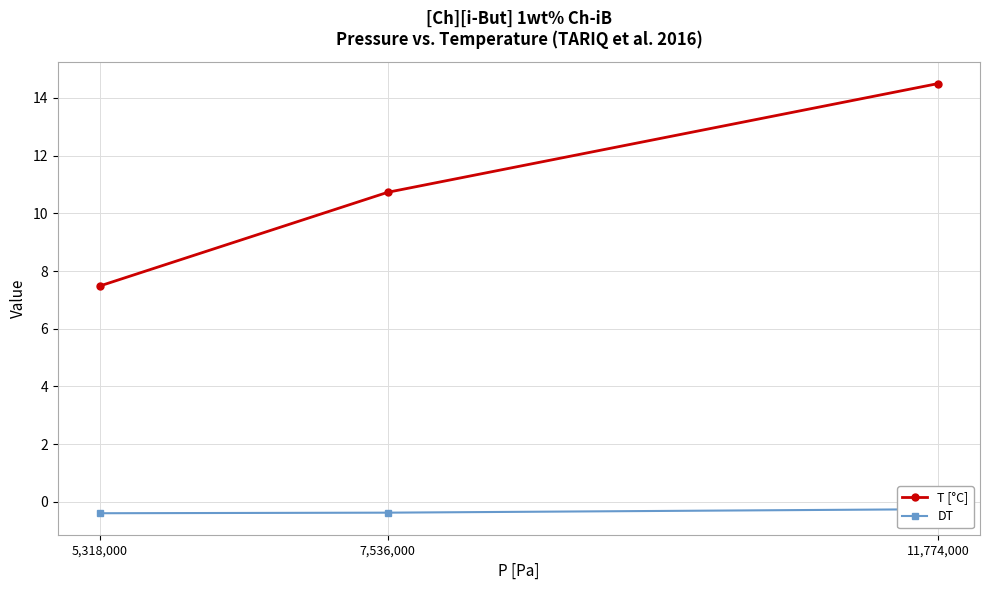

At how many categories does at least one series exceed 5?

3